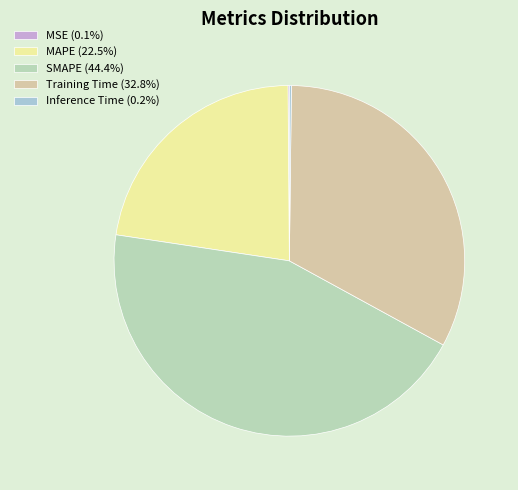

Which slice is the smallest?

MSE